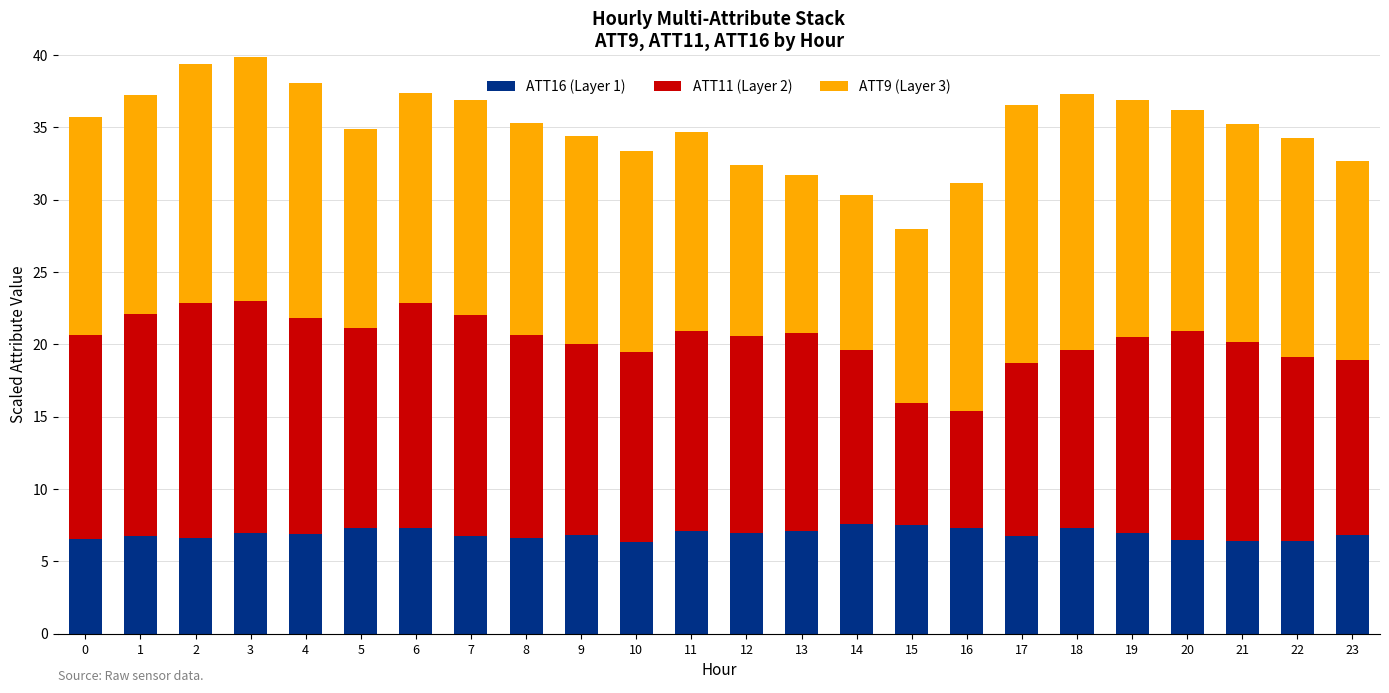

What is the difference between the maximum and second lowest values in the ATT16 (Layer 1) series?

1.2